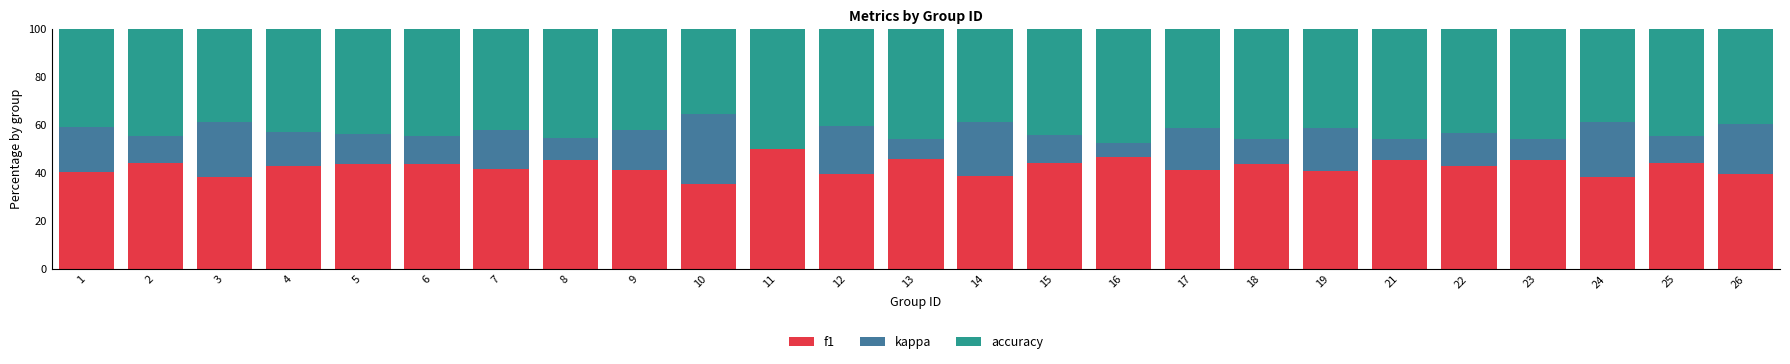

Is it true that f1 equals 39.8 at 12?

True